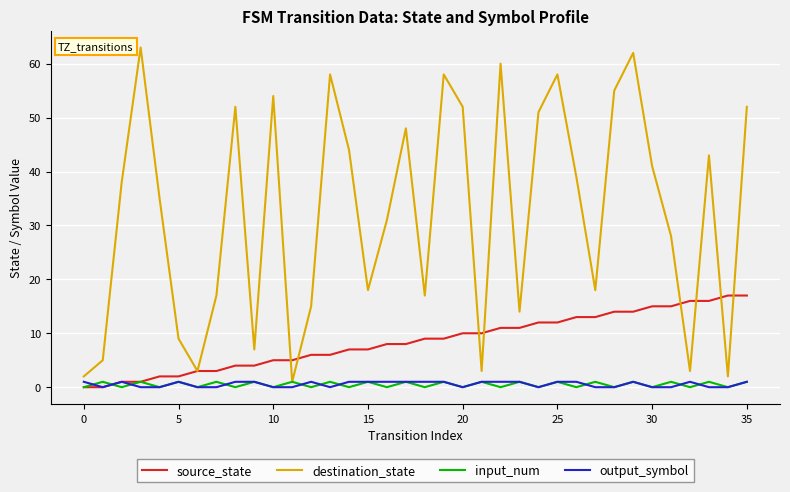

Which series has the largest total across all categories?

destination_state